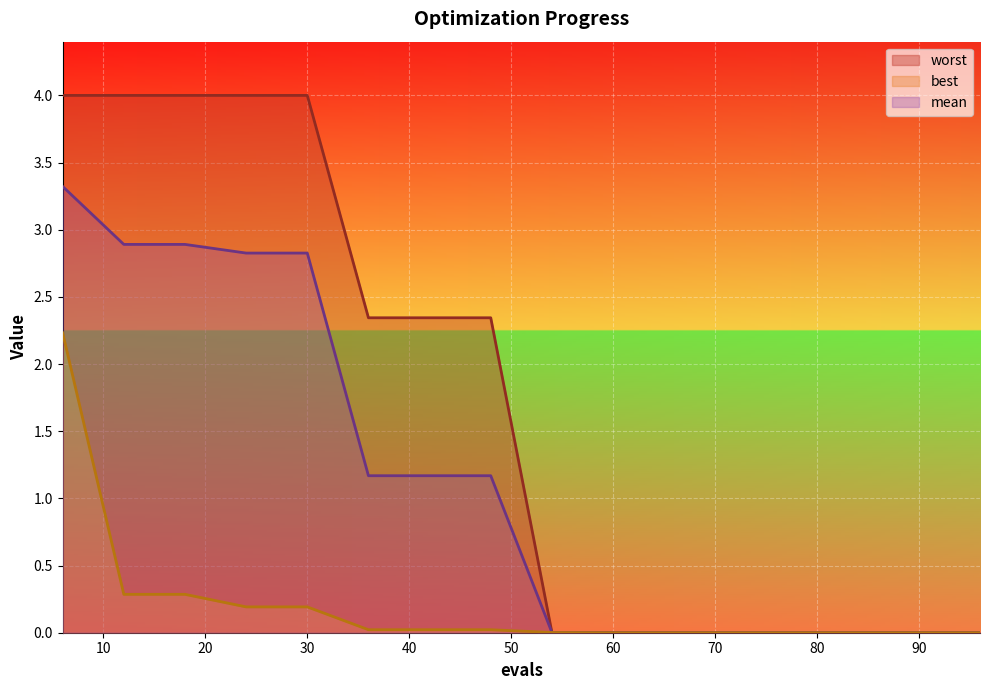

True or false: best and mean intersect in this chart.

False